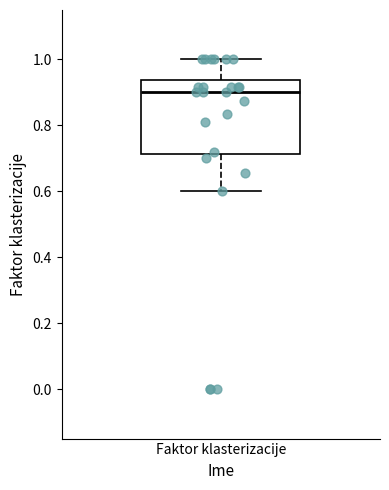

Where does the upper whisker of the box for Faktor klasterizacije end on the y-axis? The values are not printed on the chart, so give them approximately, as read against the axis.

1.00